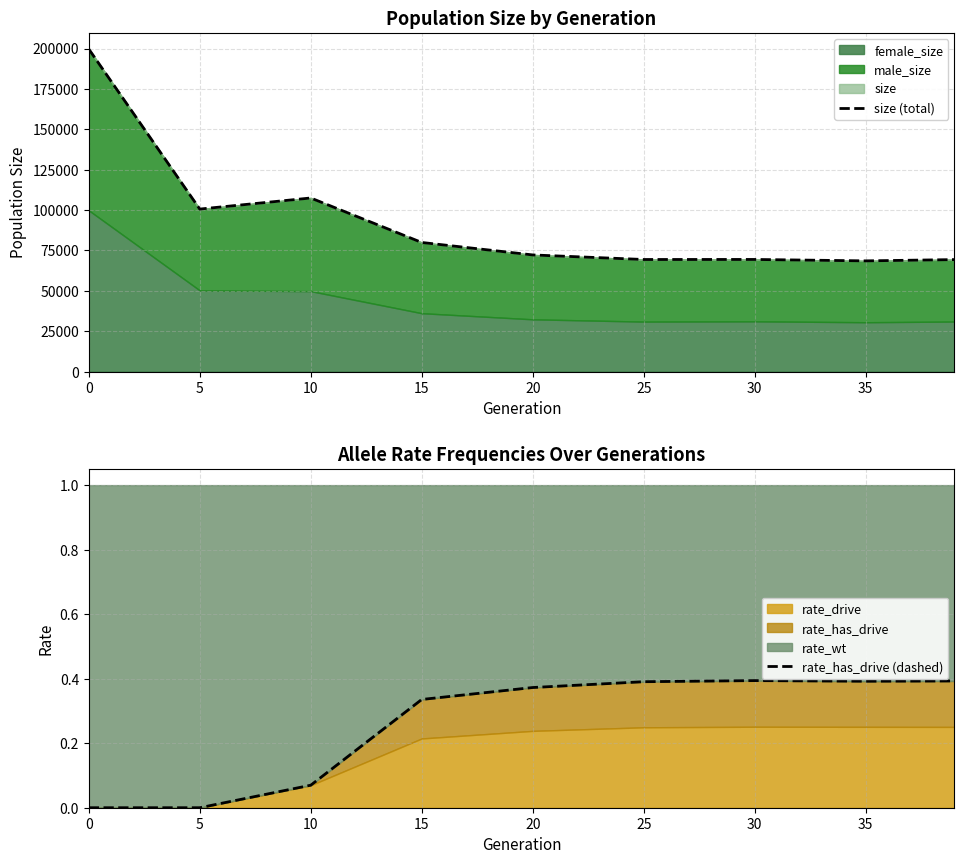

How many data points in size (total) are above 72228?

4